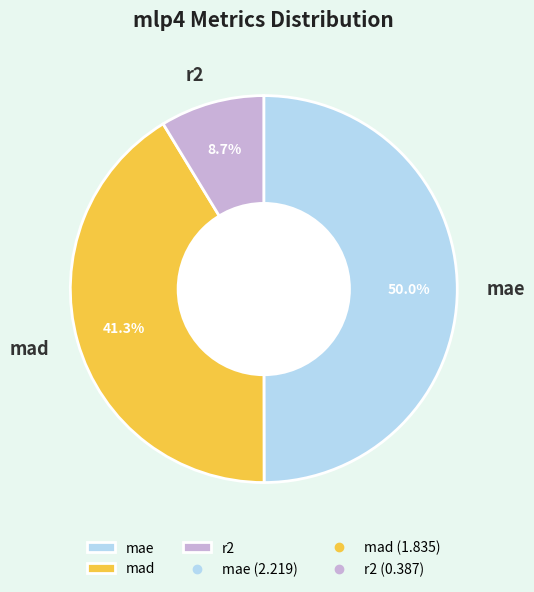

What percentage is NOT represented by mad?

58.7%